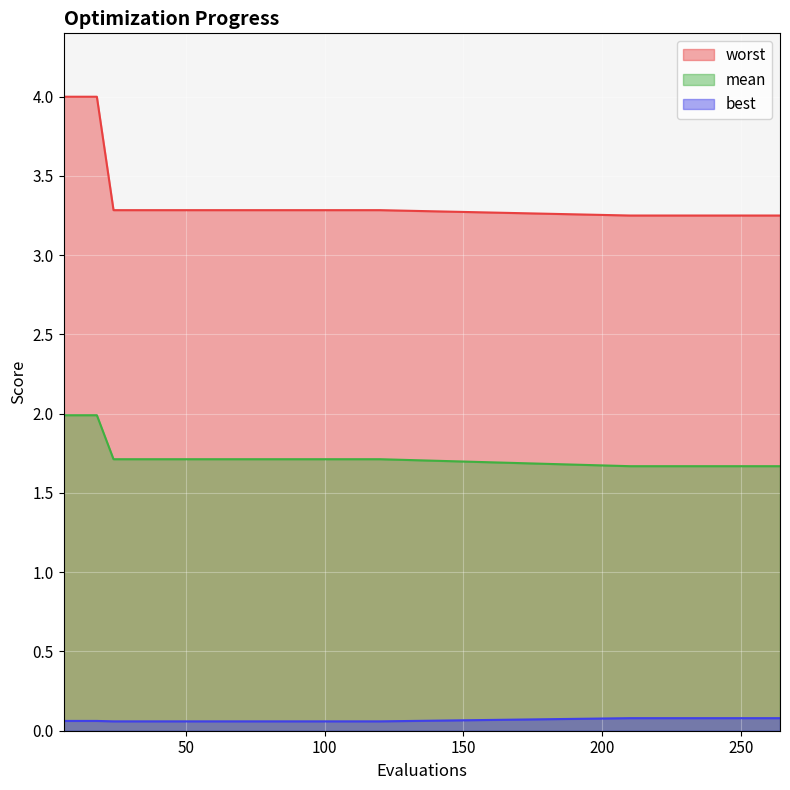

Which series has the largest range (max minus min)?

worst